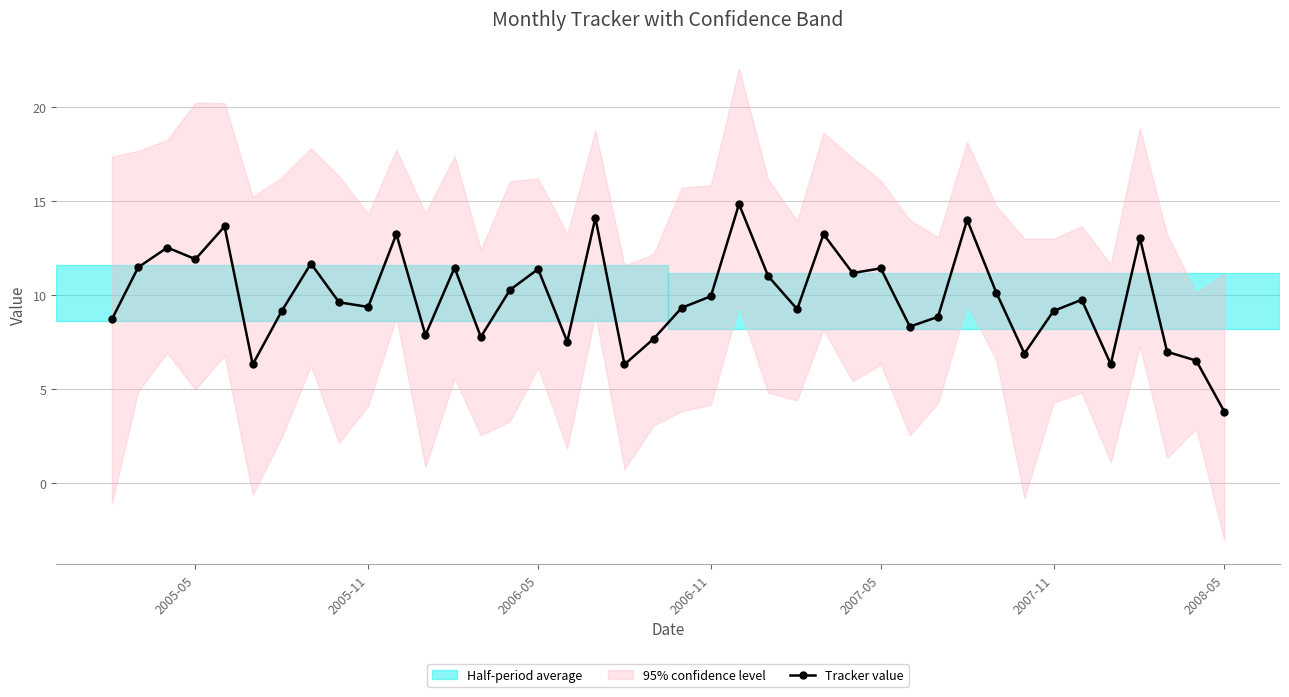

What is the highest value of the Tracker value series?

14.8